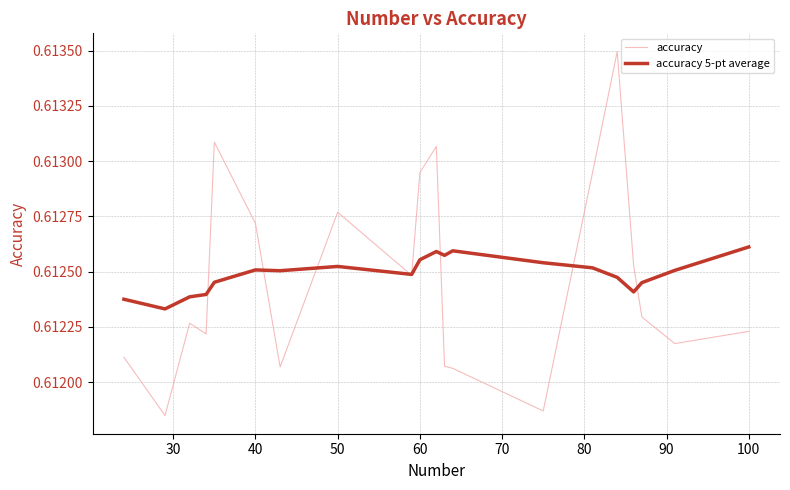

Does the chart display data point markers on the line(s)?

No